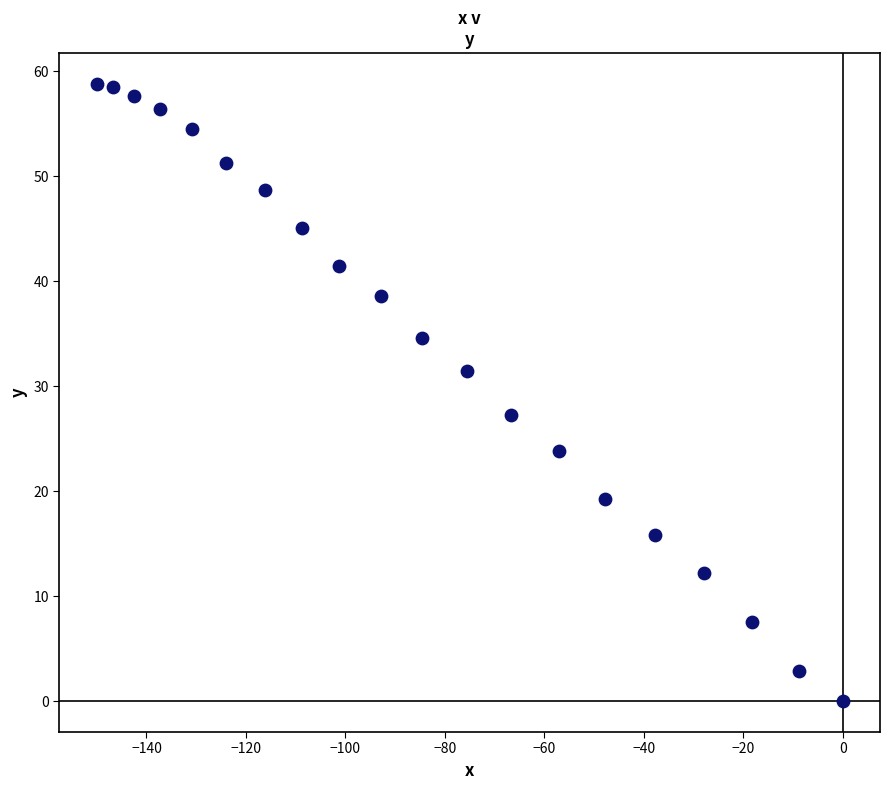

What is the range of Y values (max minus min)?

58.8